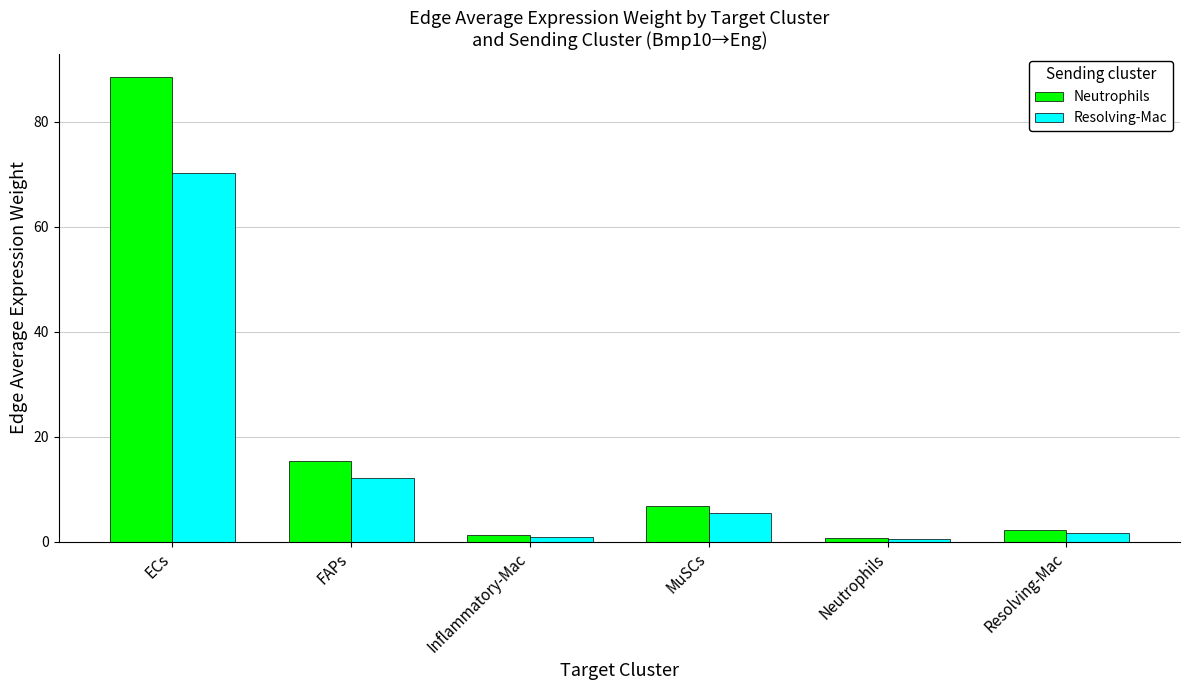

Reading left to right, transcribe all the data shown in this chart.

Neutrophils: ECs=88.5	FAPs=15.4	Inflammatory-Mac=1.2	MuSCs=6.9	Neutrophils=0.7	Resolving-Mac=2.2
Resolving-Mac: ECs=70.3	FAPs=12.2	Inflammatory-Mac=1.0	MuSCs=5.5	Neutrophils=0.6	Resolving-Mac=1.7